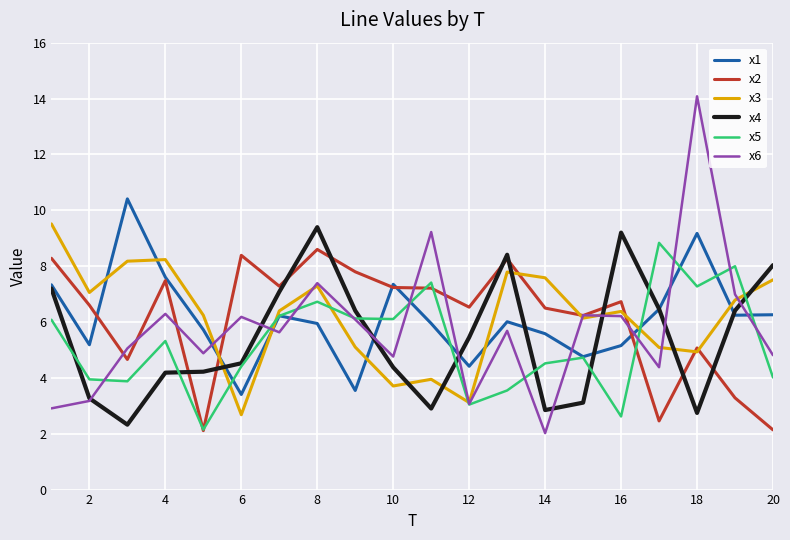

True or false: x3 and x1 intersect in this chart.

True